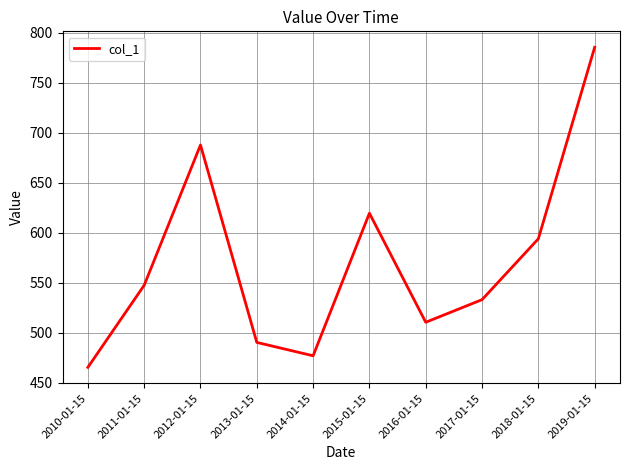

Reading left to right, what are all the values shown in this chart?

2010-01-15=465.5	2011-01-15=547.6	2012-01-15=687.8	2013-01-15=490.4	2014-01-15=477.1	2015-01-15=619.6	2016-01-15=510.6	2017-01-15=533.2	2018-01-15=594.0	2019-01-15=785.4